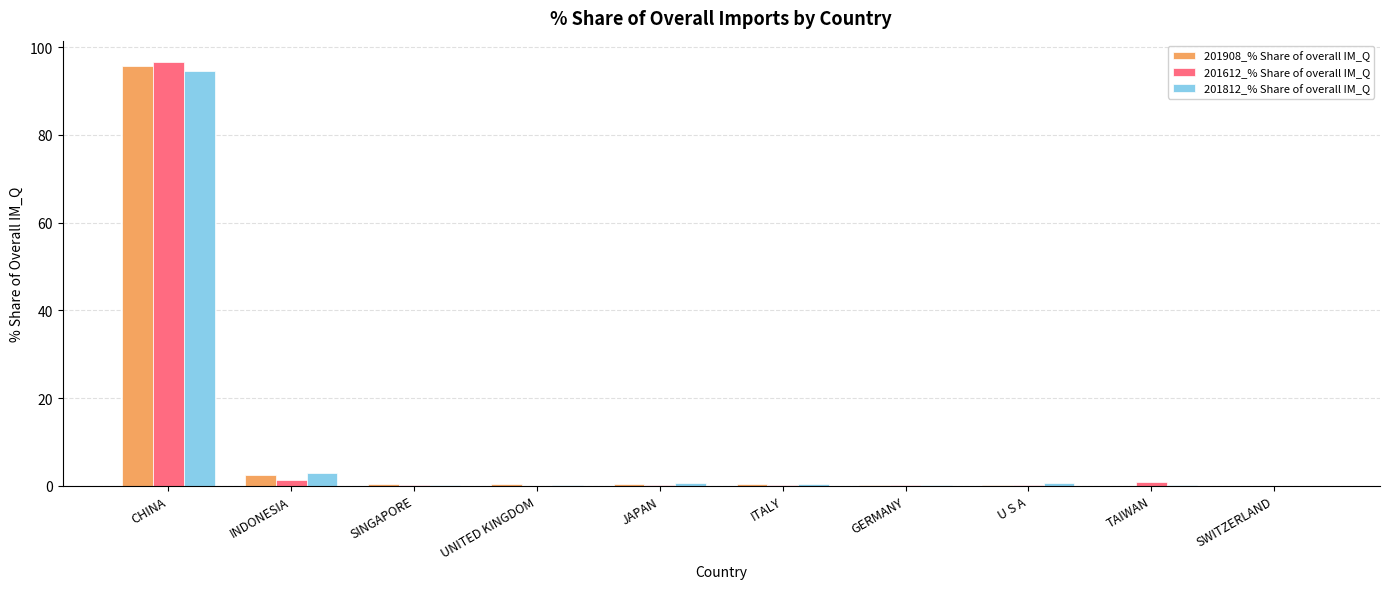

What is the sum of all 201612_% Share of overall IM_Q values?

99.8